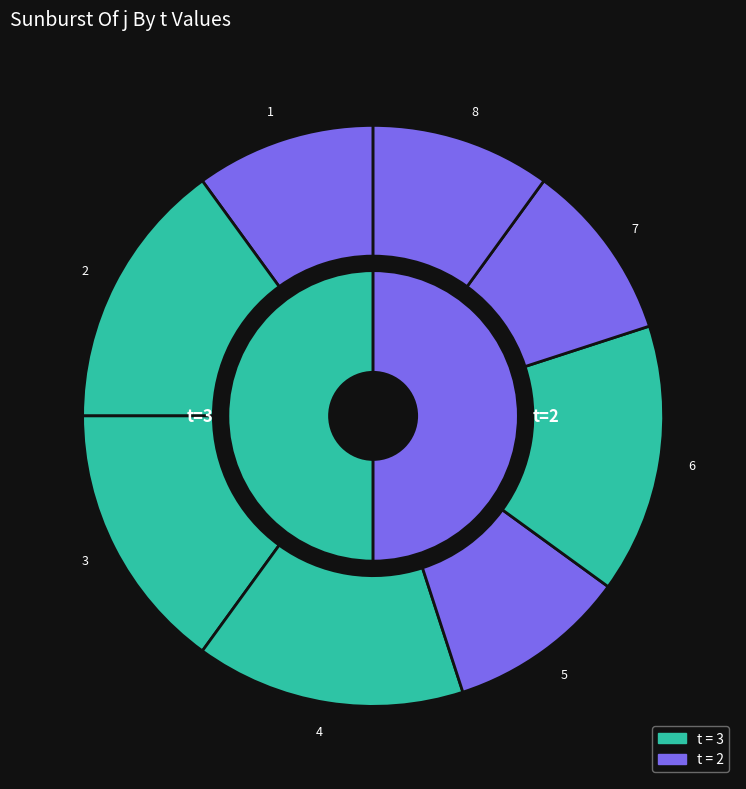

Is it true that 4 is 23% of the pie?

False